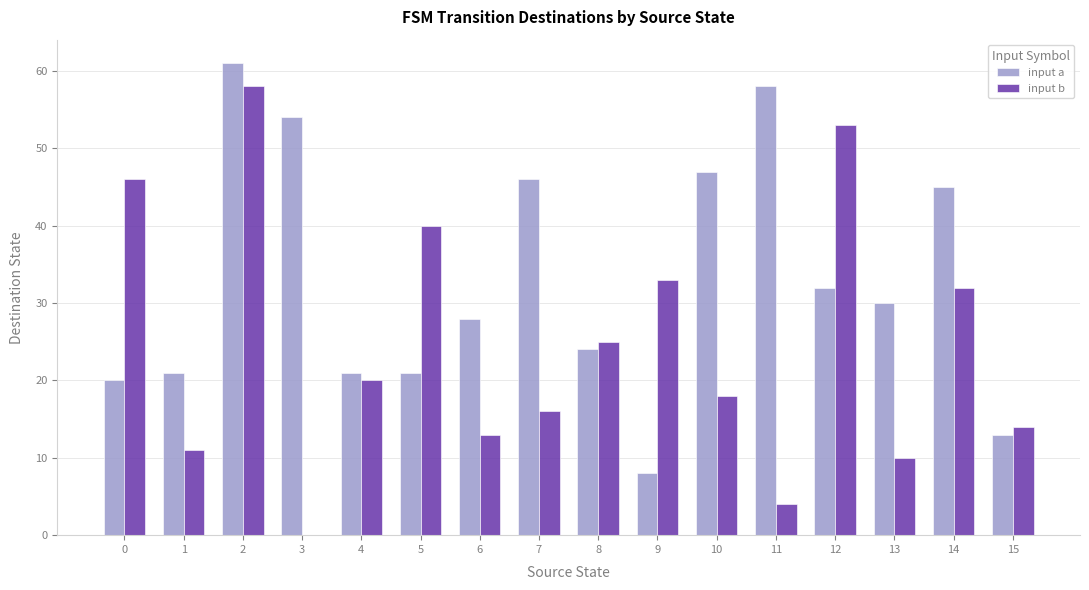

Which series has the largest total across all categories?

input a